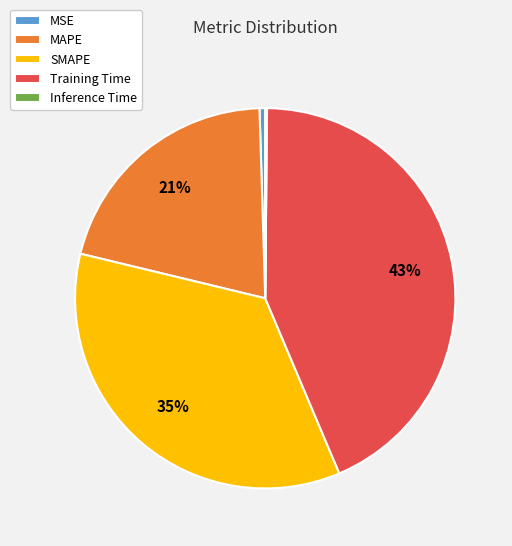

Which has a higher value, MSE or MAPE?

MAPE